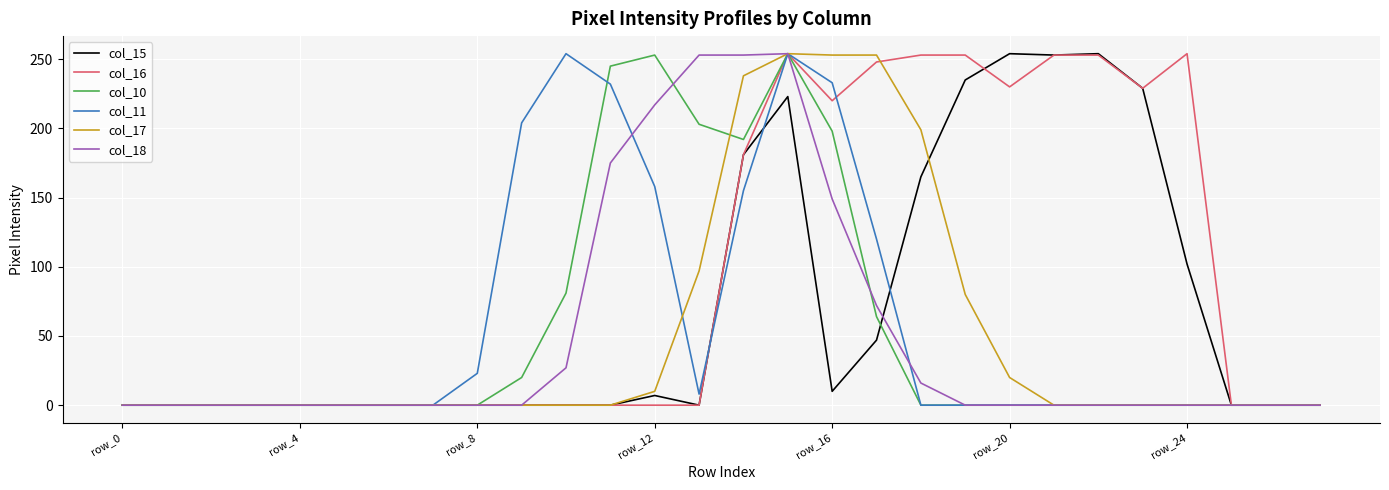

What is the greatest value displayed?

254